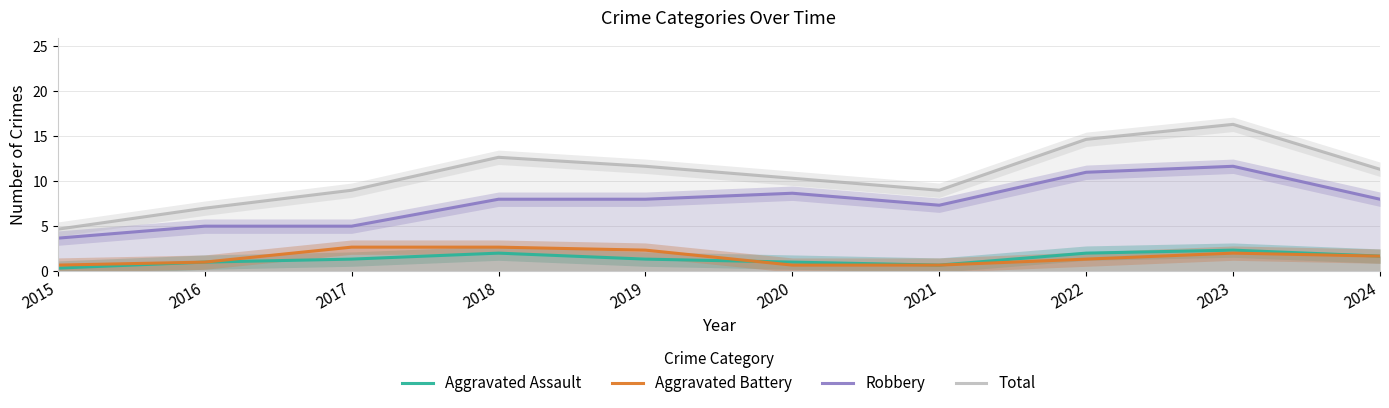

At which label does Robbery first exceed 8?

2020